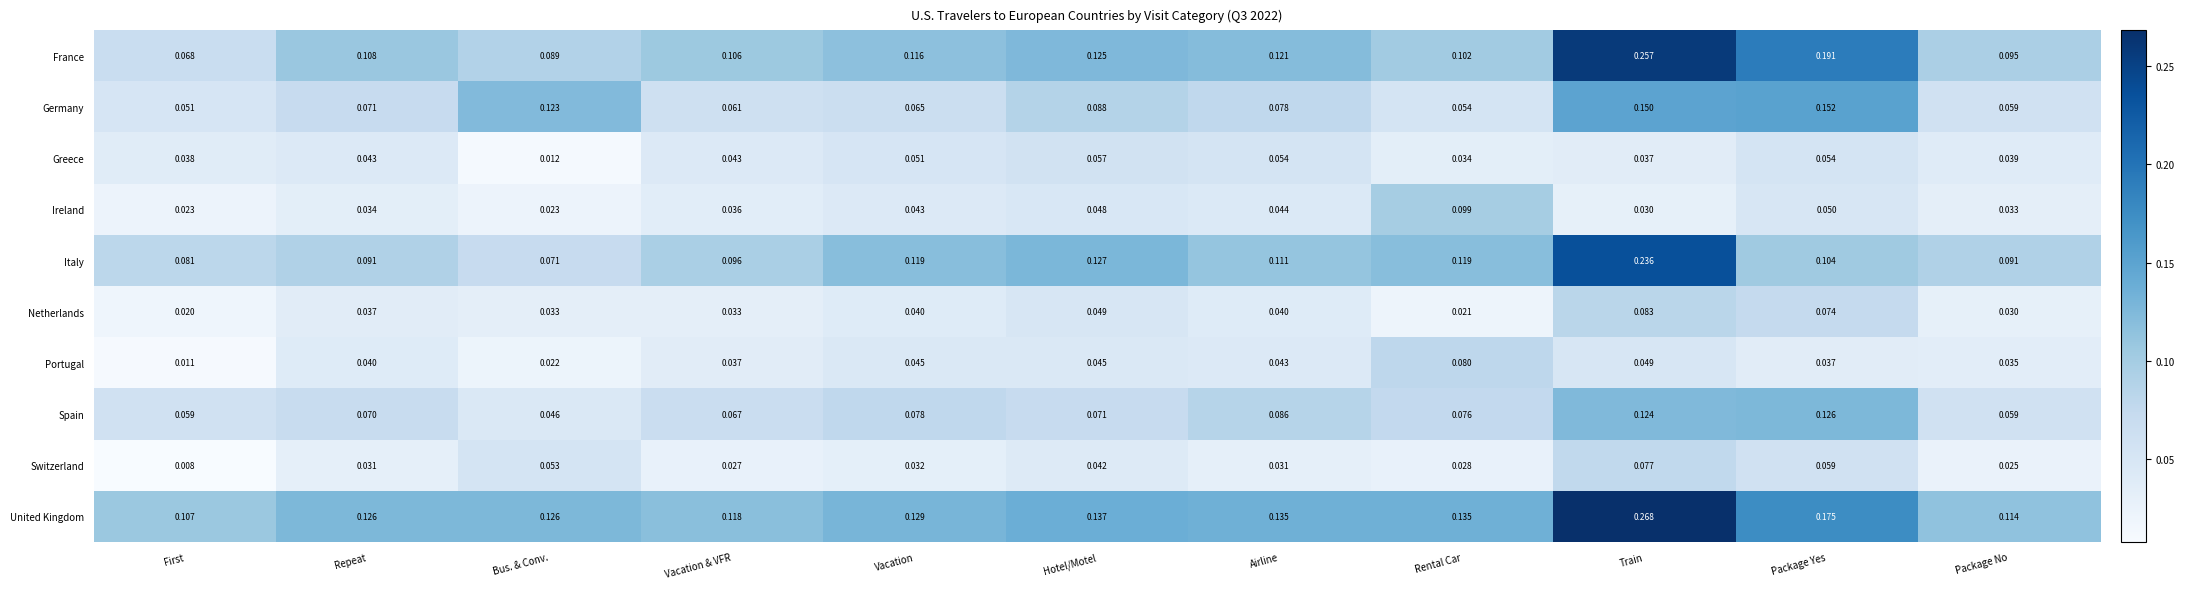

At which category does the chart reach its minimum across all series?

First